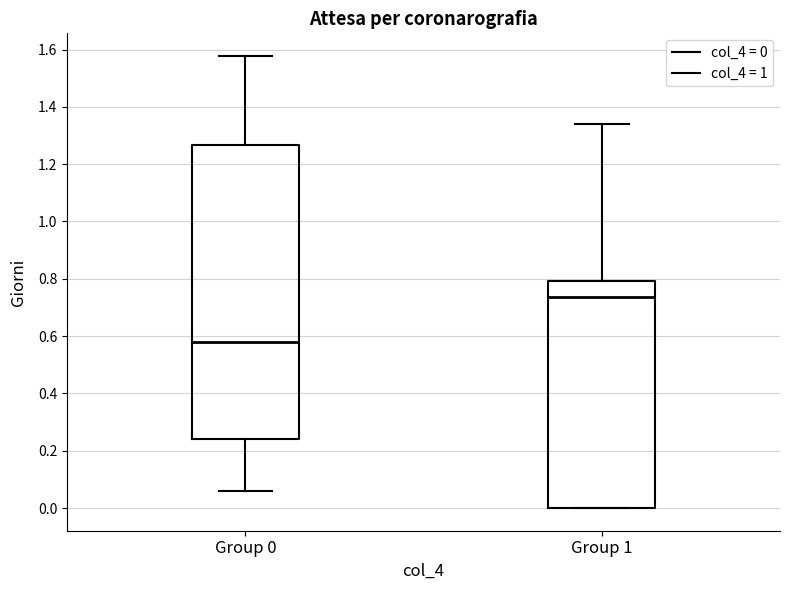

Comparing the boxes themselves (not the whiskers), which one is the tallest?

Group 0